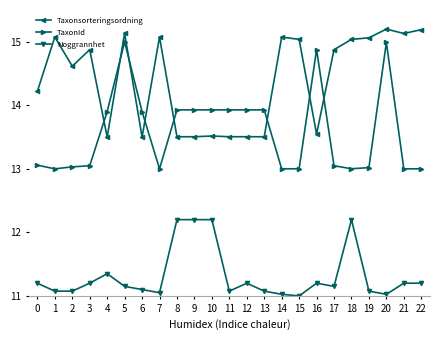

True or false: Noggrannhet has more than 1 points higher than both neighbors.

True